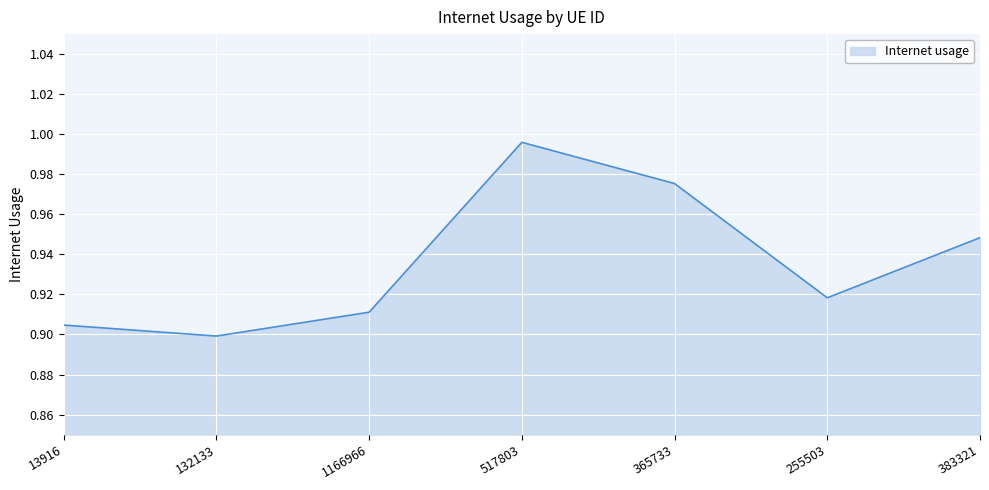

List the labels in order of value, largest first.

517803, 365733, 383321, 255503, 1166966, 13916, 132133